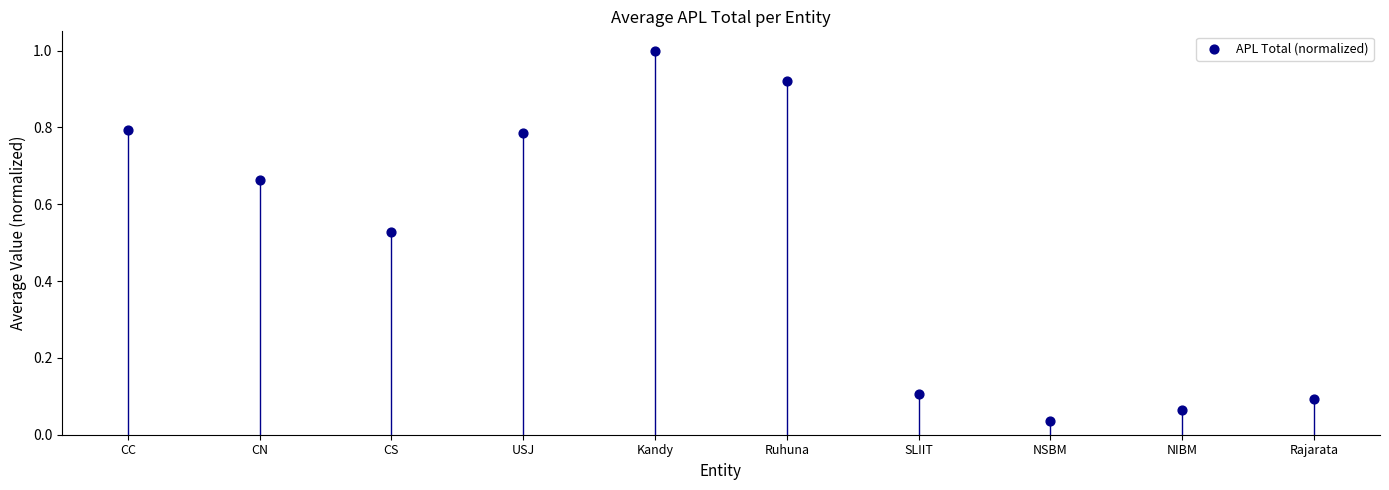

What is the range of Y values (max minus min)?

1.0